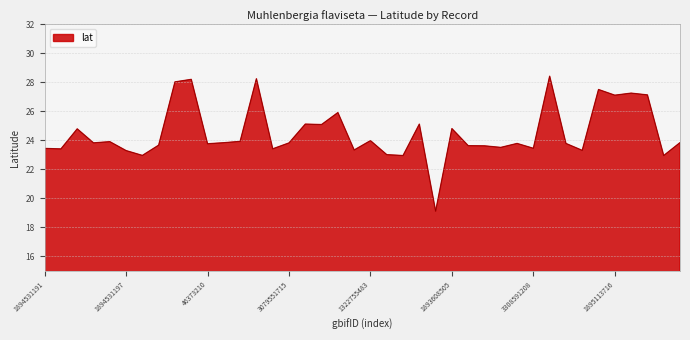

What is the difference between the maximum and minimum values?

9.3